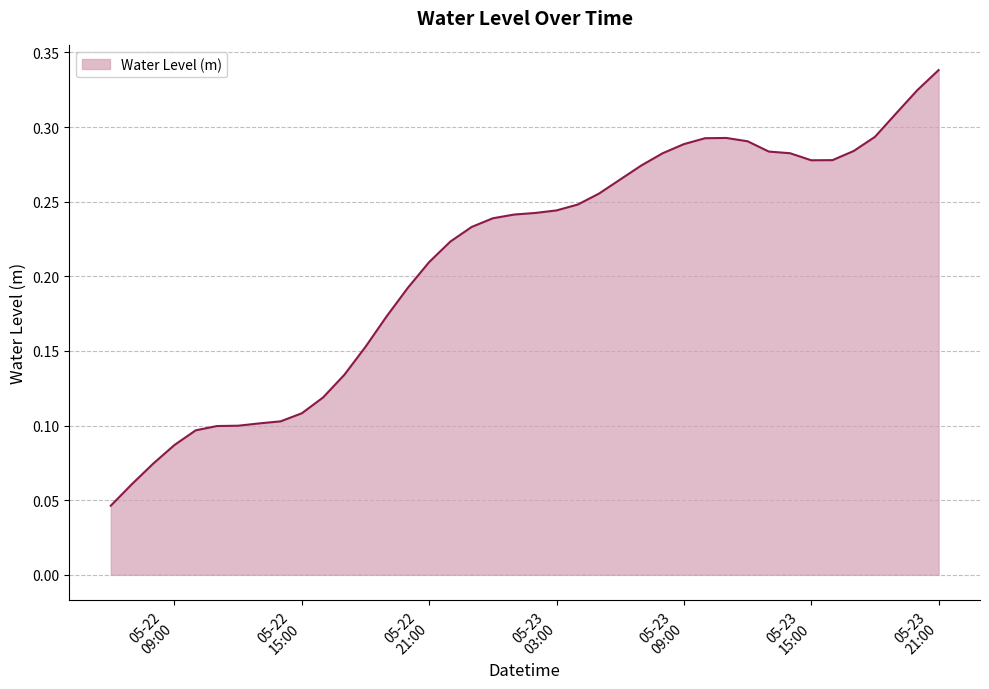

Reading left to right, list all the values displayed in this chart.

0.0	0.1	0.1	0.1	0.1	0.1	0.1	0.1	0.1	0.1	0.1	0.1	0.2	0.2	0.2	0.2	0.2	0.2	0.2	0.2	0.2	0.2	0.2	0.3	0.3	0.3	0.3	0.3	0.3	0.3	0.3	0.3	0.3	0.3	0.3	0.3	0.3	0.3	0.3	0.3